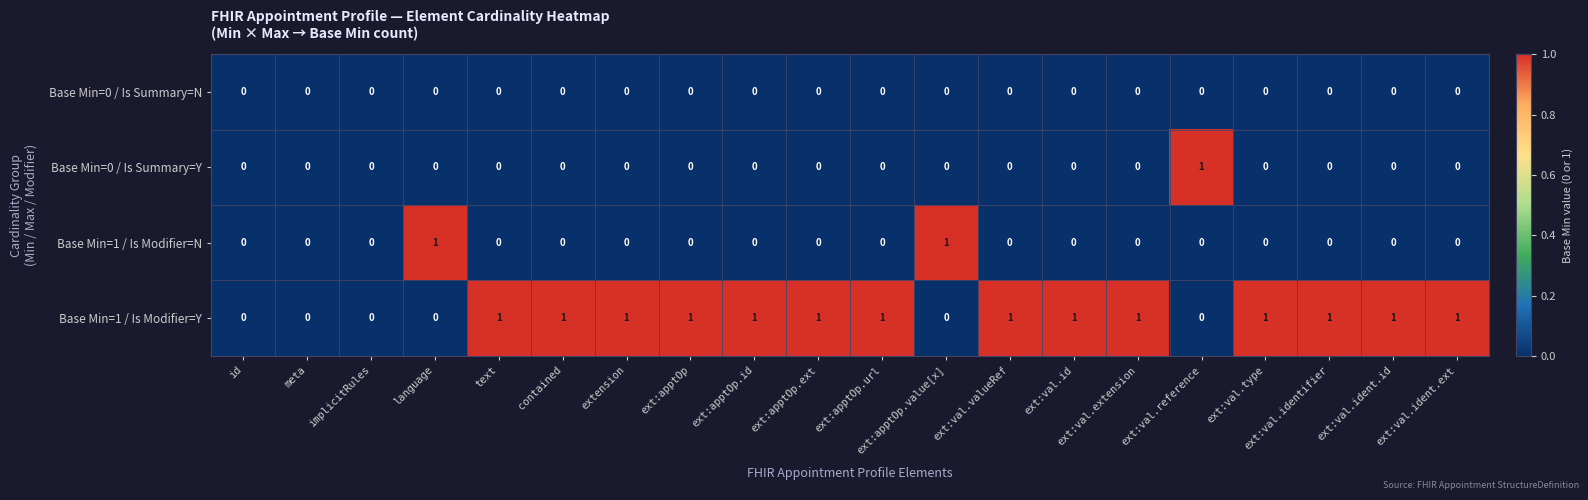

What is the total value across all series at ext:val.reference?

1